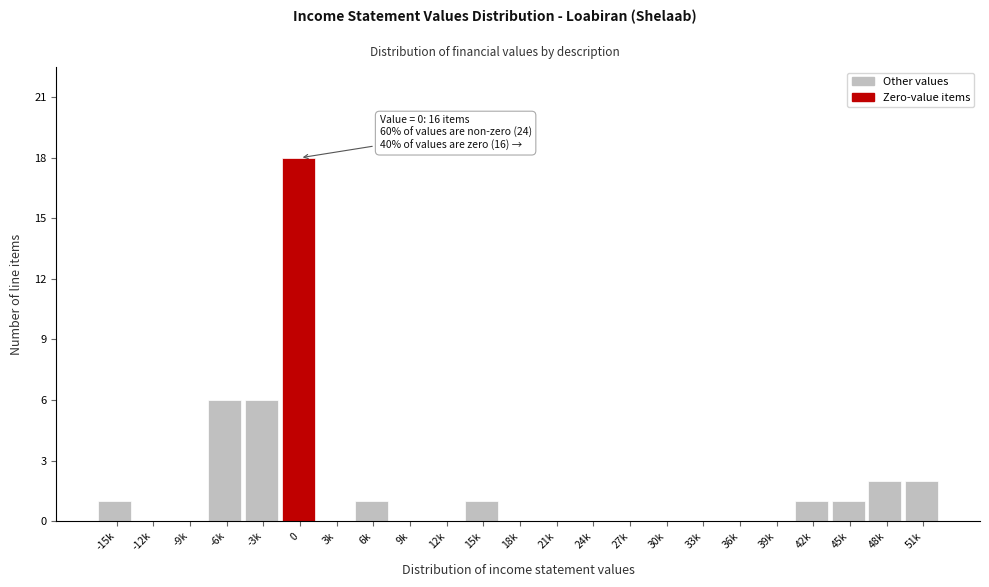

Reading right to left, transcribe all the data shown in this chart.

51k=2	48k=2	45k=1	42k=1	39k=0	36k=0	33k=0	30k=0	27k=0	24k=0	21k=0	18k=0	15k=1	12k=0	9k=0	6k=1	3k=0	0=18	-3k=6	-6k=6	-9k=0	-12k=0	-15k=1